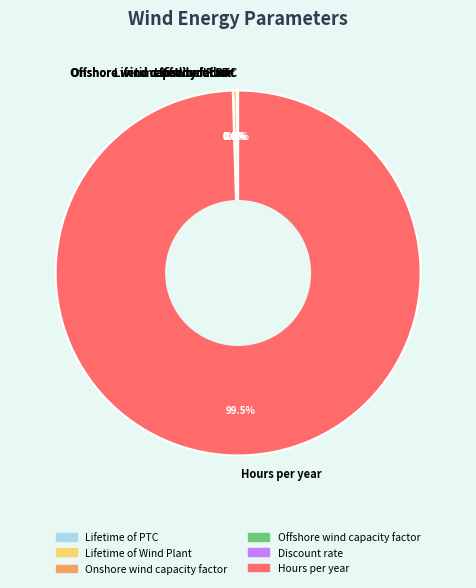

What percentage is NOT represented by Lifetime of Wind Plant?

99.7%